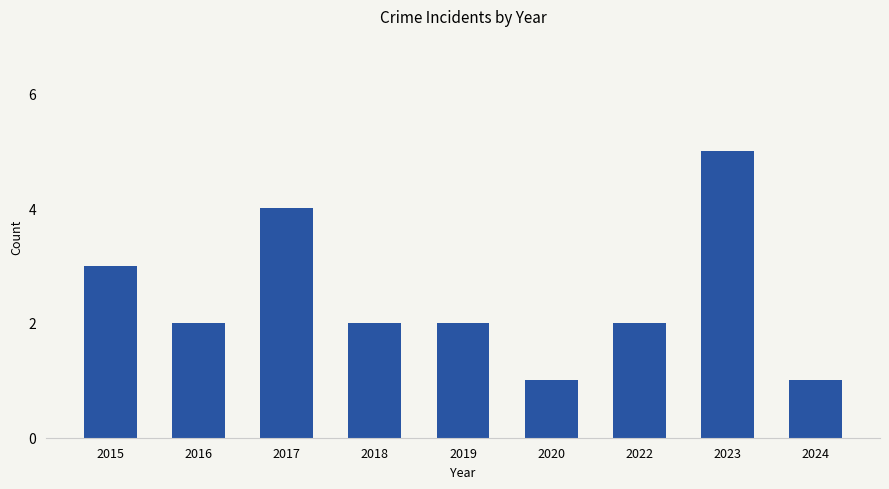

Read the value at 2024.

1